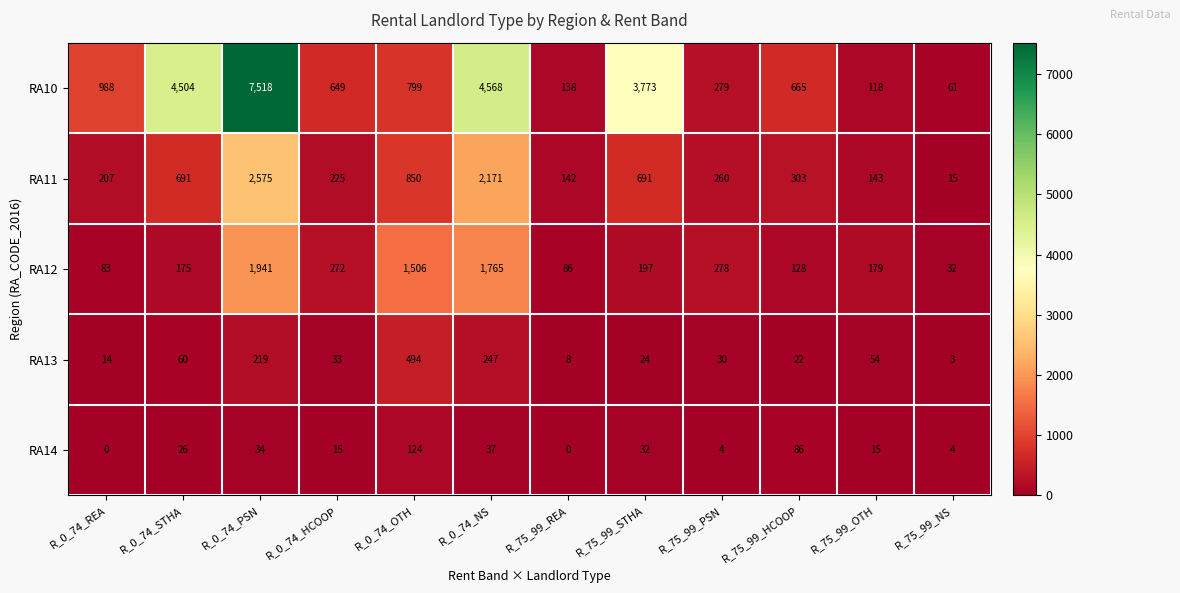

At how many categories does at least one series exceed 5110?

1